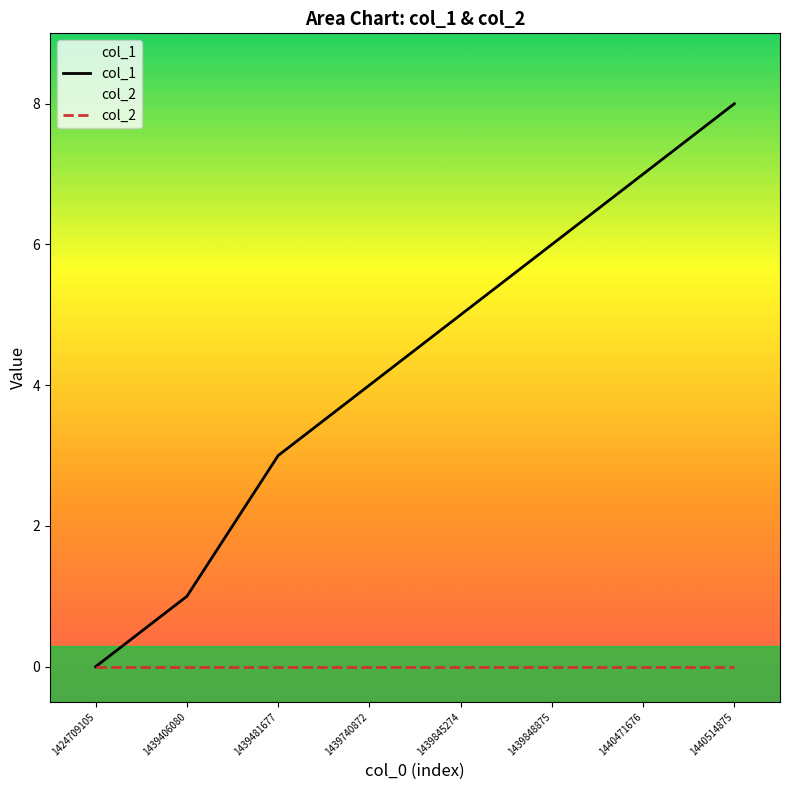

True or false: col_1 has more than 0 interior local peaks.

False